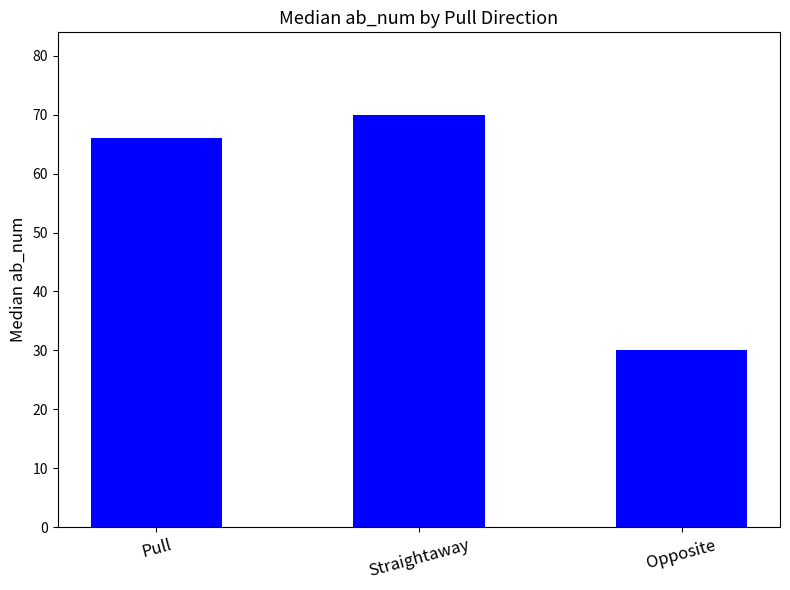

What is the ratio of the value at Opposite to the value at Straightaway?

0.4